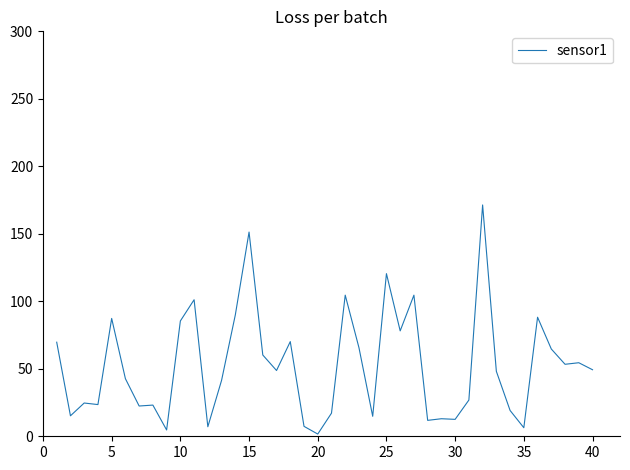

What is the greatest value displayed?

171.4